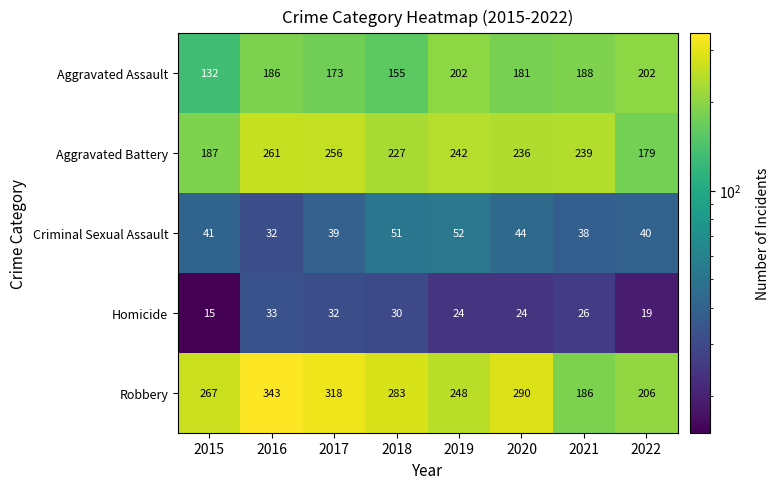

What is the difference between the highest and lowest values at 2016?

311